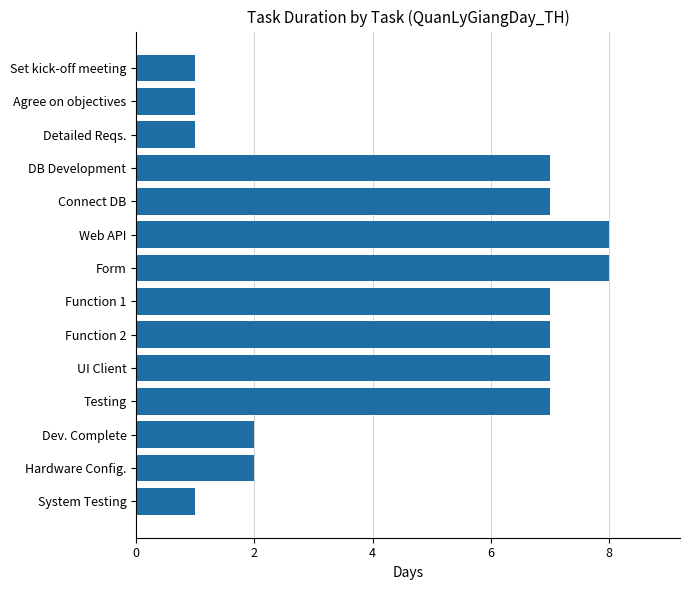

What is the label of the 10th bar from the top?

UI Client